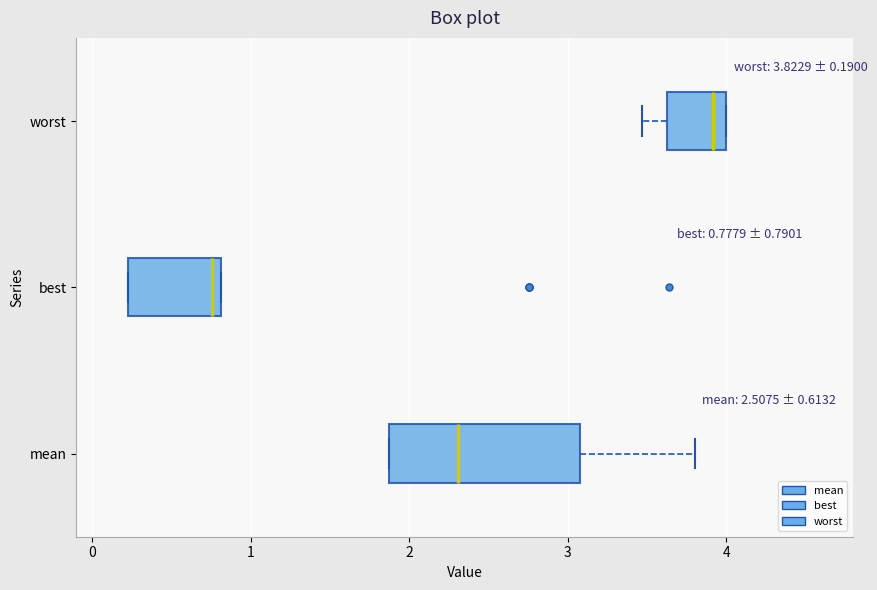

Which box's median line is the furthest to the left?

best